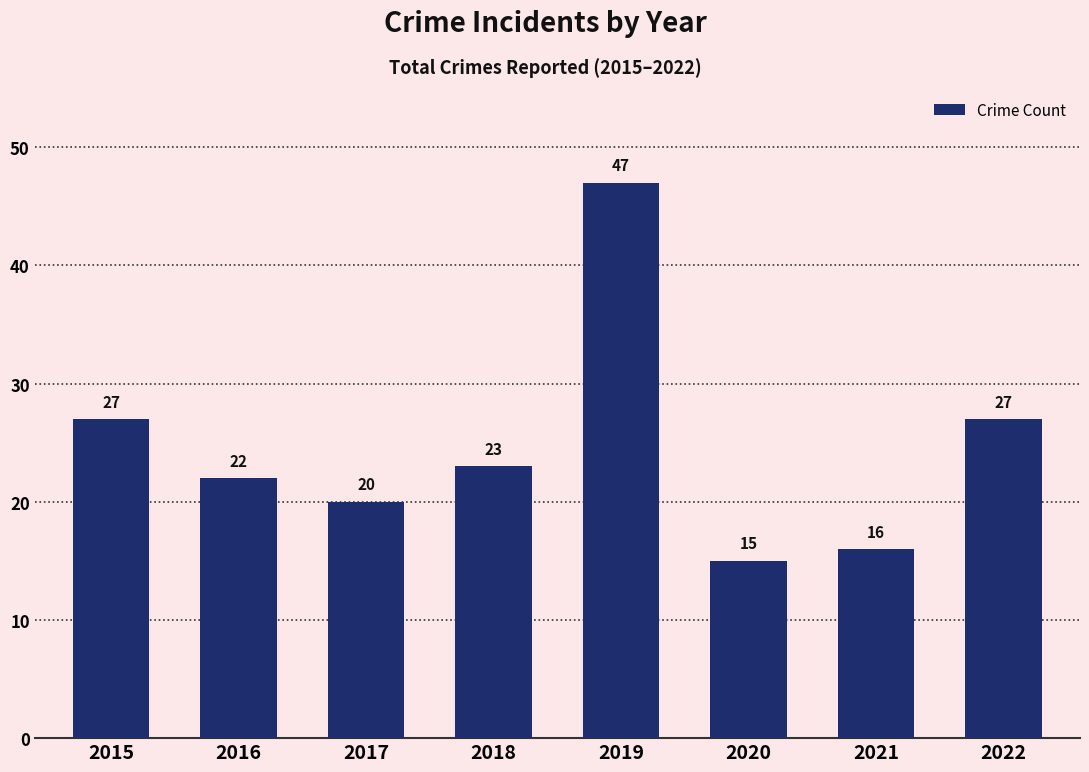

Count the number of categories in the chart.

8